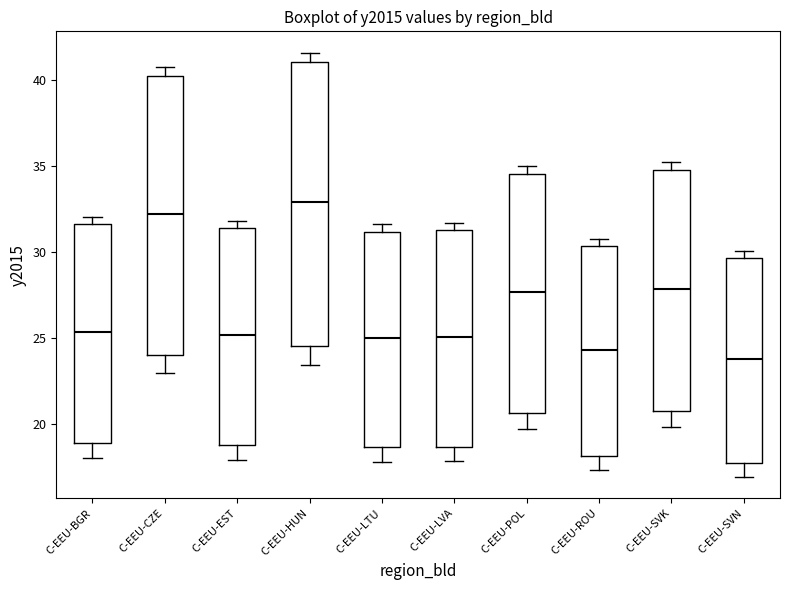

Which box has the highest median line?

C-EEU-HUN